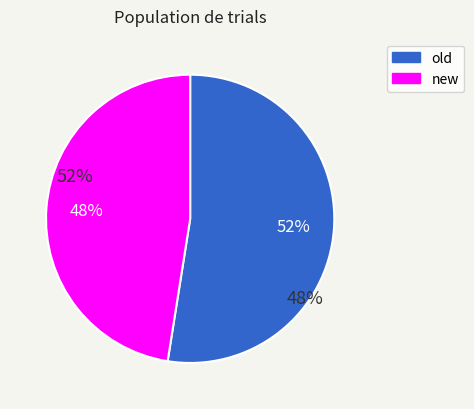

Which category has the smallest portion of the pie?

new